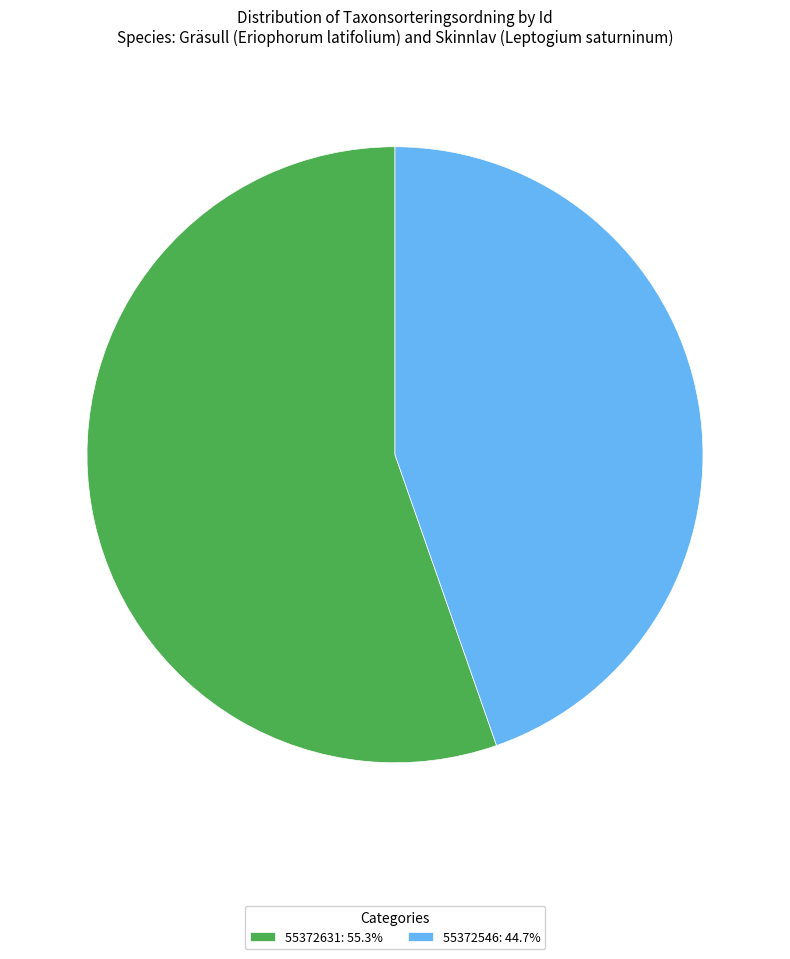

What is the largest slice in the pie chart?

55372631